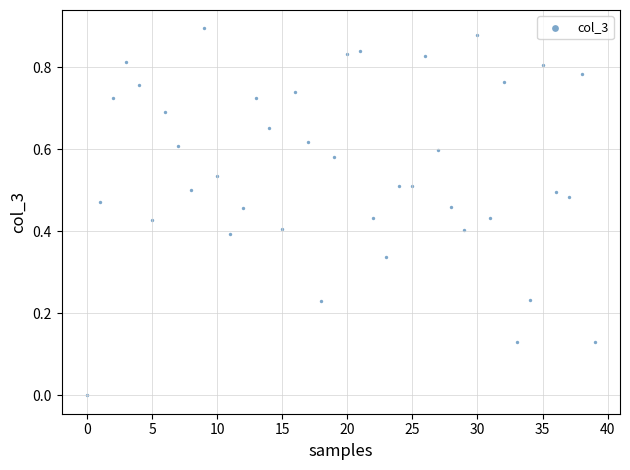

How many points are shown in the scatter plot?

40